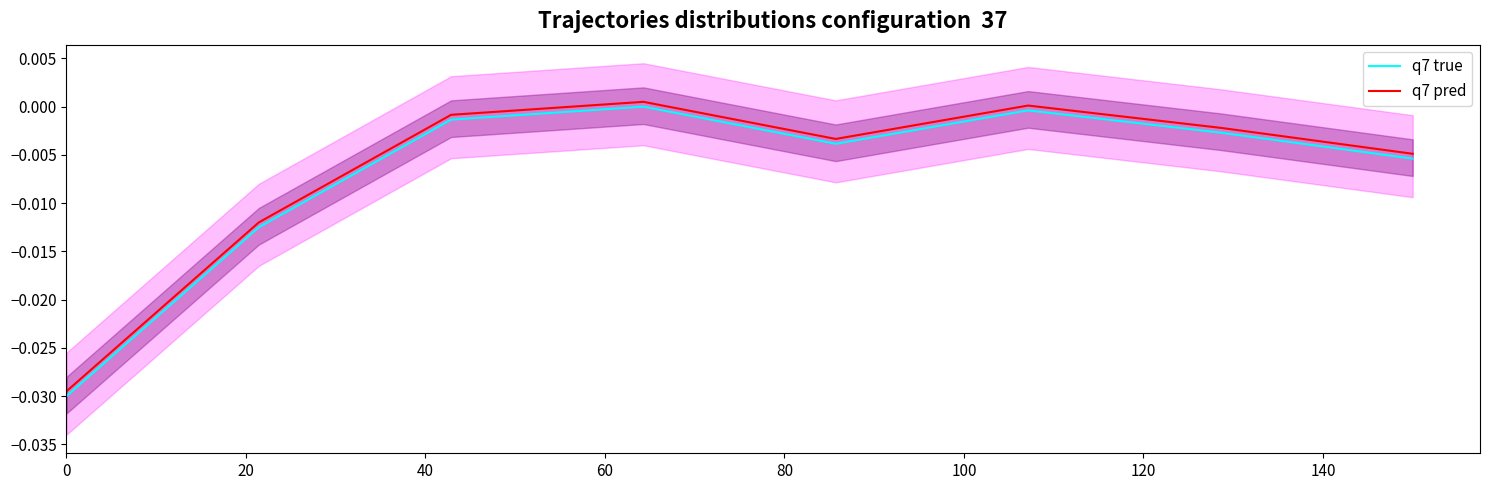

True or false: q7 pred and q7 true cross at least once.

False